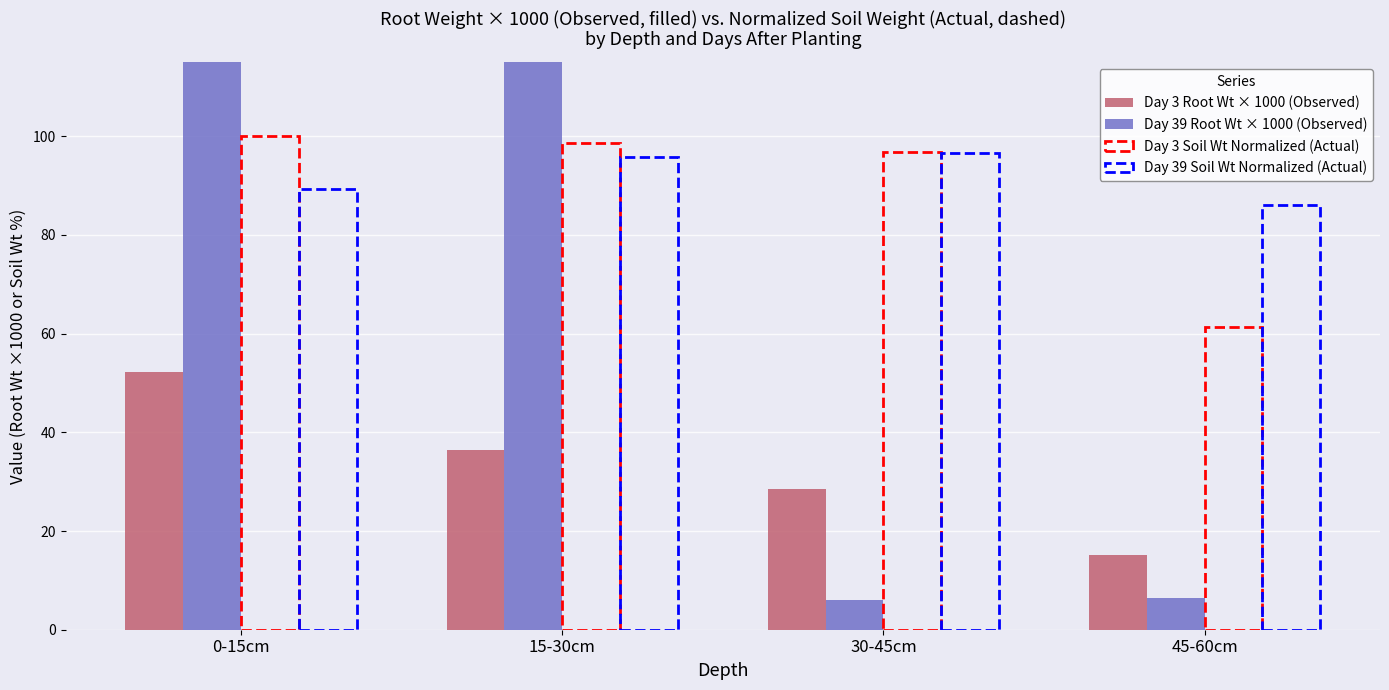

What is the smallest value displayed?

6.0